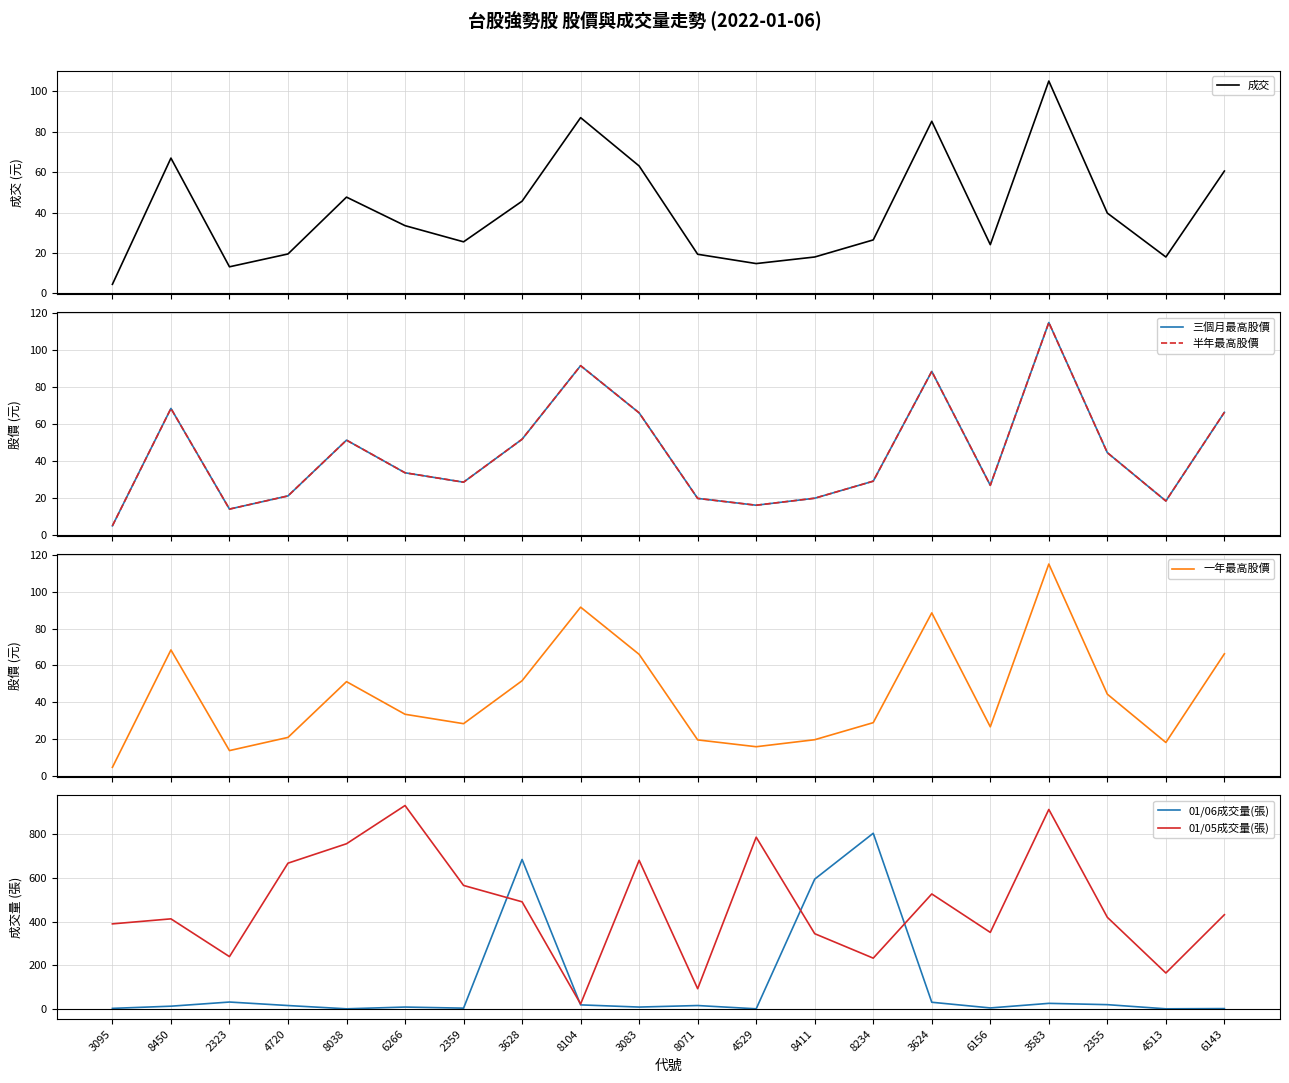

What is the approximate value of 三個月最高股價 at 4529?

15.9